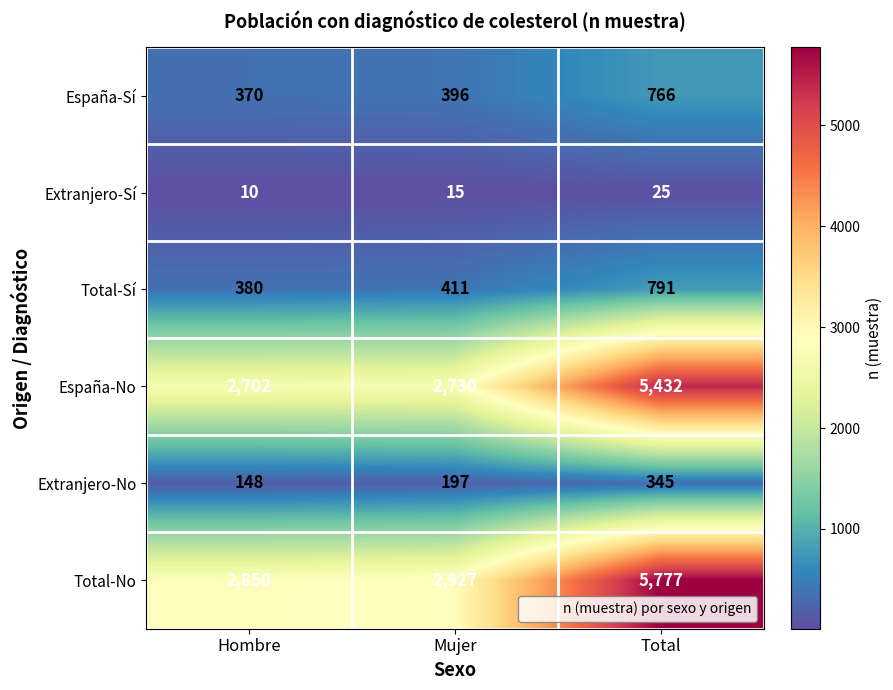

Which series changed the most between Mujer and Total?

Total-No